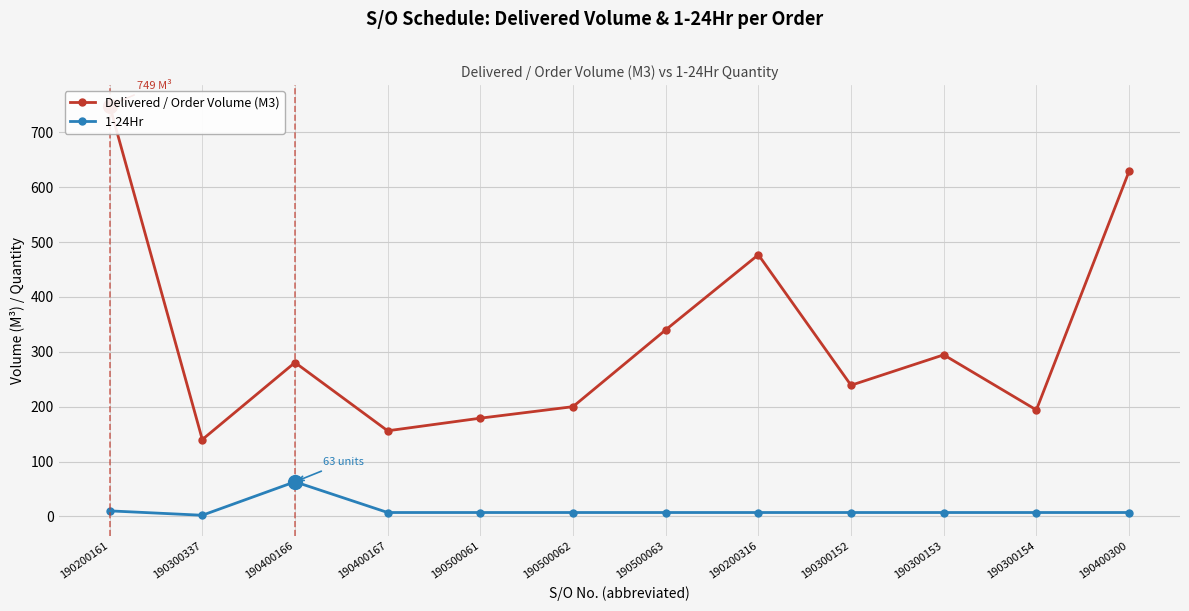

In Delivered / Order Volume (M3), how many points are higher than both neighbors (excluding endpoints)?

3